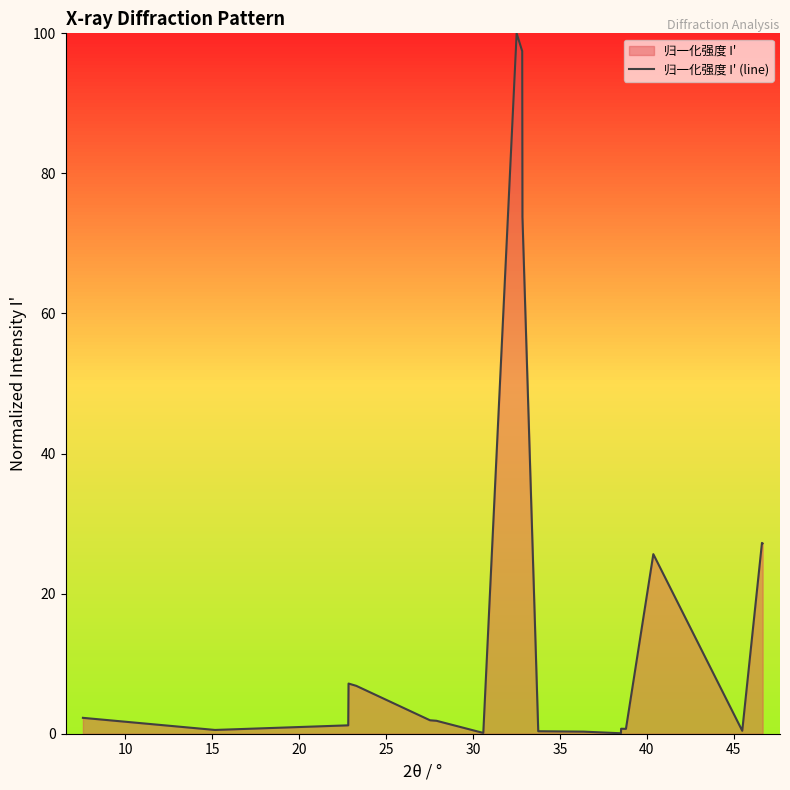

What is the maximum value shown in the chart?

100.0